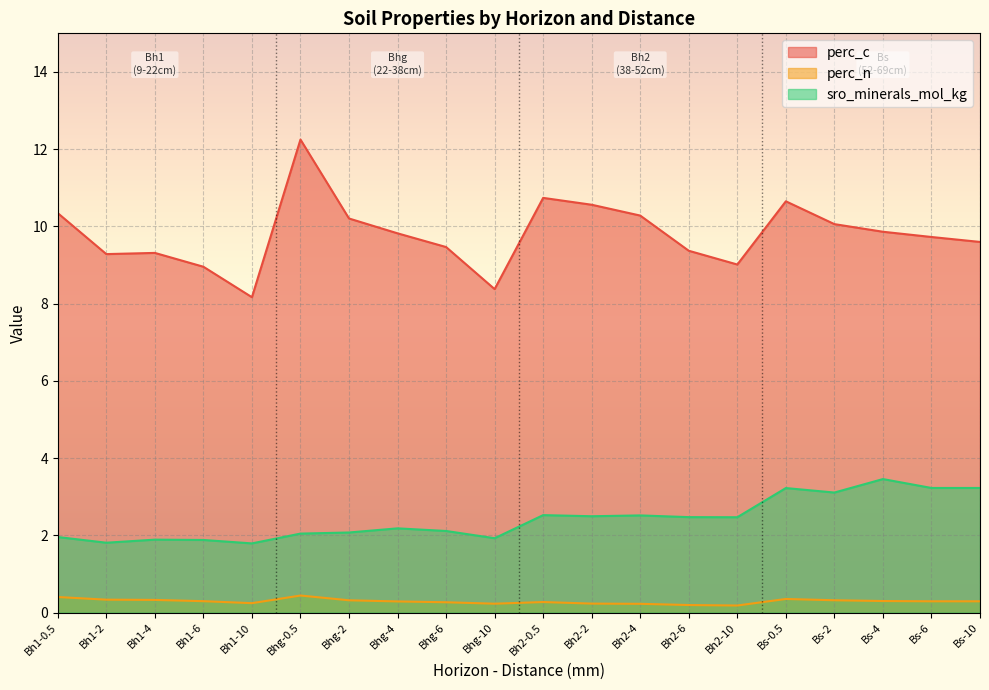

At which label does sro_minerals_mol_kg first exceed 2?

Bhg-0.5